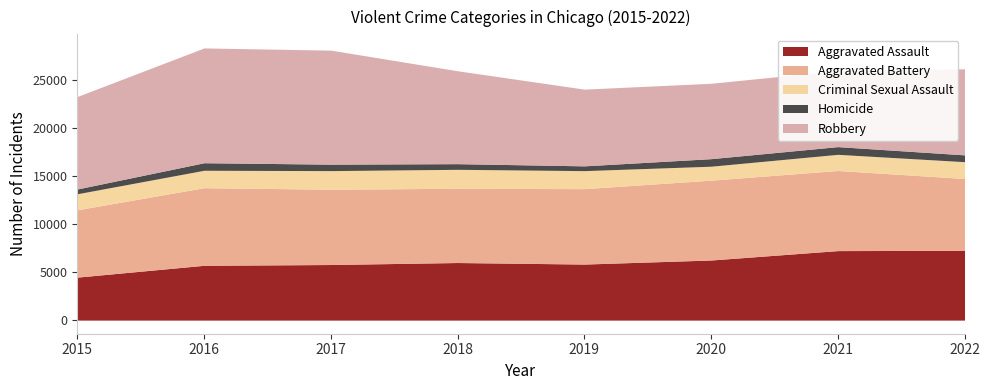

At which category is the sum across all series the highest?

2016